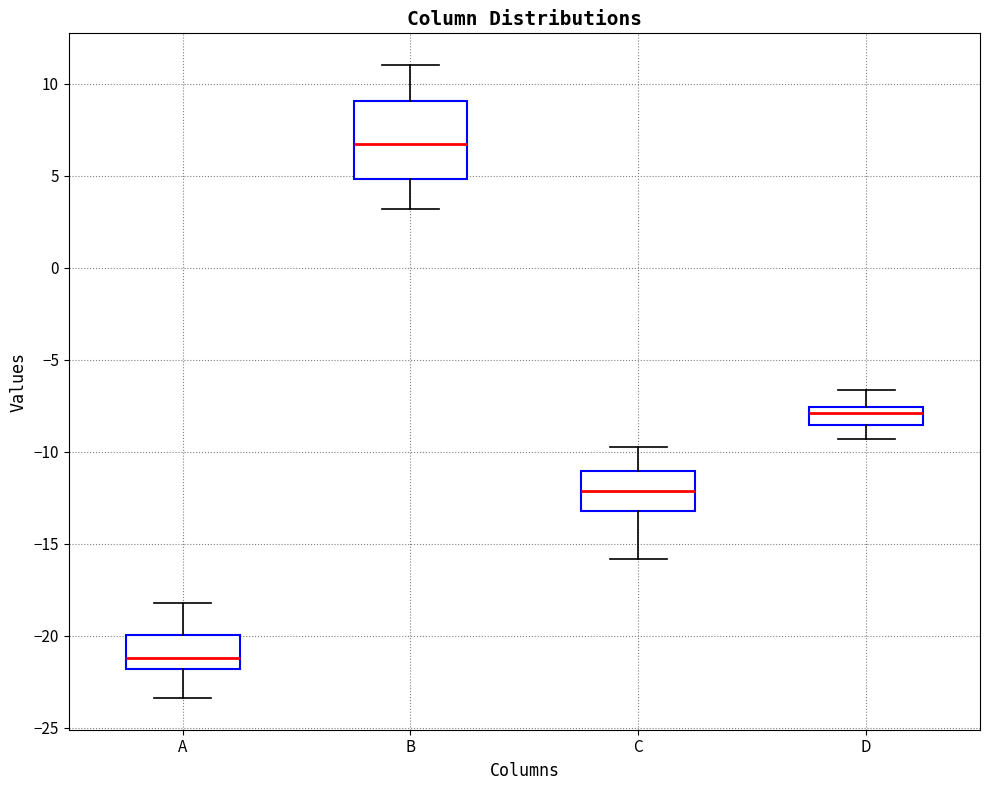

Comparing the boxes themselves (not the whiskers), which one is the tallest?

B